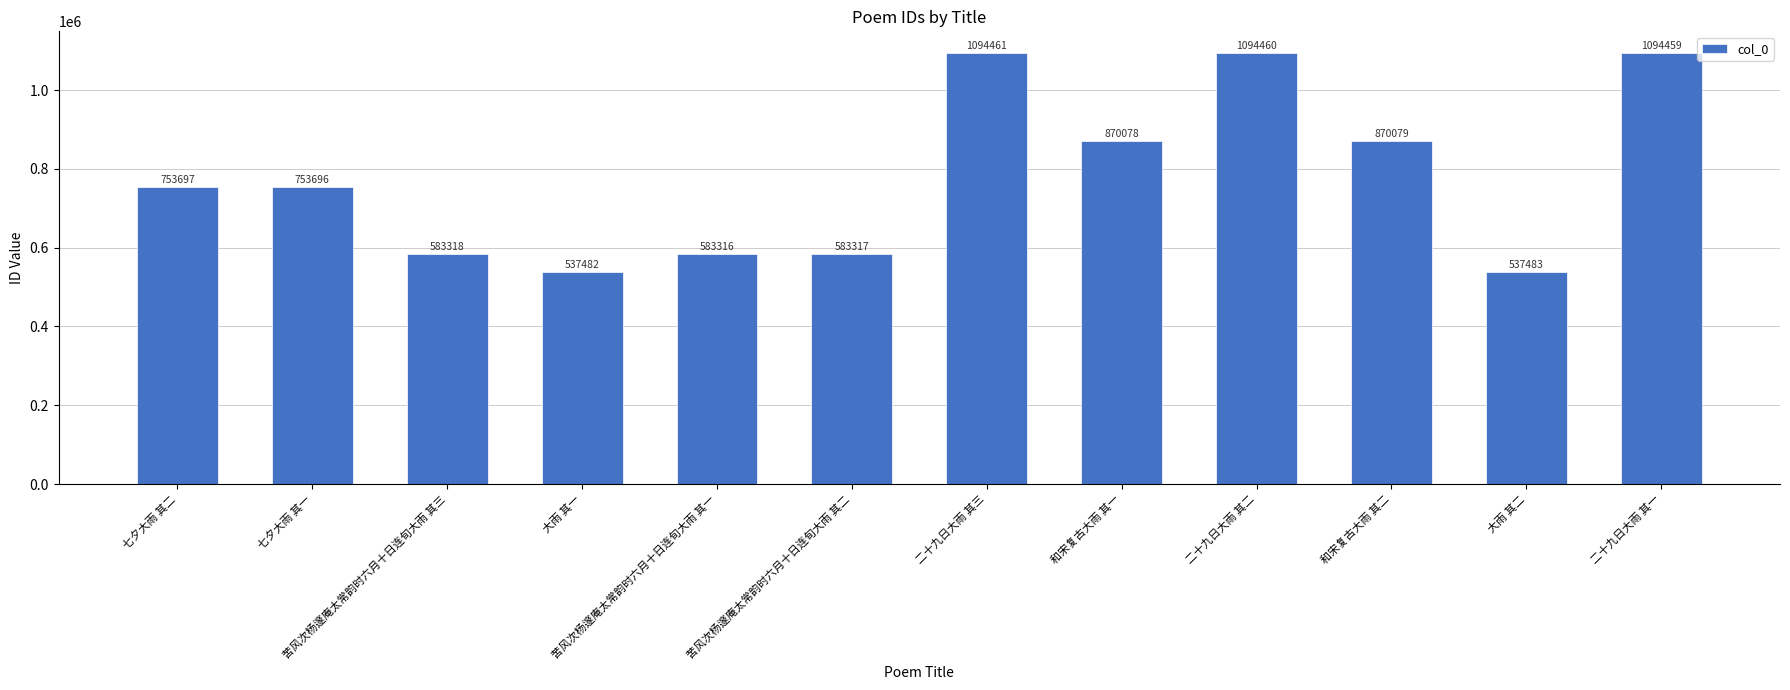

Reading right to left, transcribe all the data shown in this chart.

1094459	537483	870079	1094460	870078	1094461	583317	583316	537482	583318	753696	753697